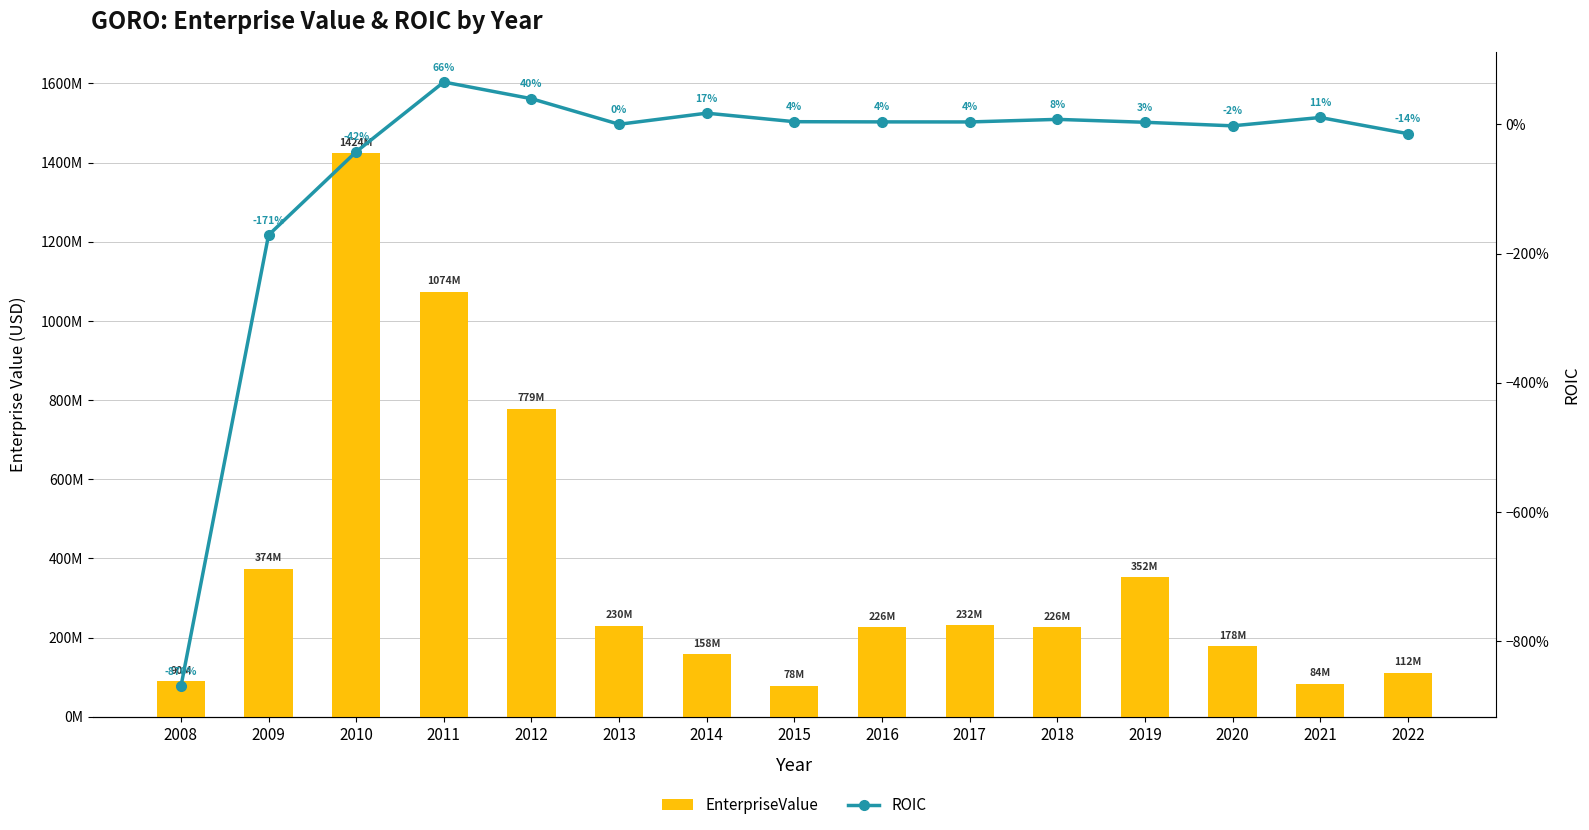

What are all the series names shown in the legend?

EnterpriseValue, ROIC